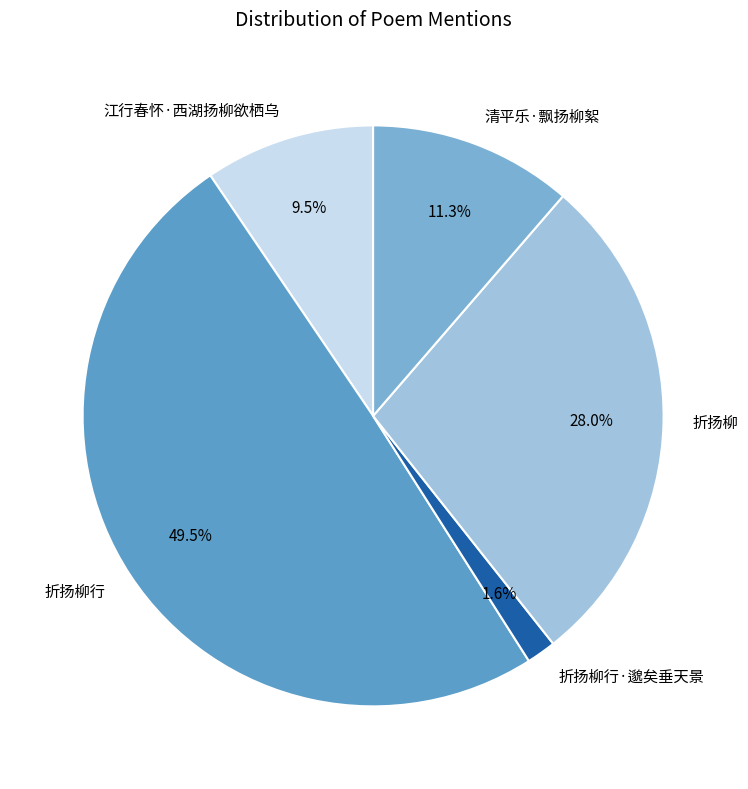

Rank the categories by value from lowest to highest.

折扬柳行·邈矣垂天景, 江行春怀·西湖扬柳欲栖乌, 清平乐·飘扬柳絮, 折扬柳, 折扬柳行